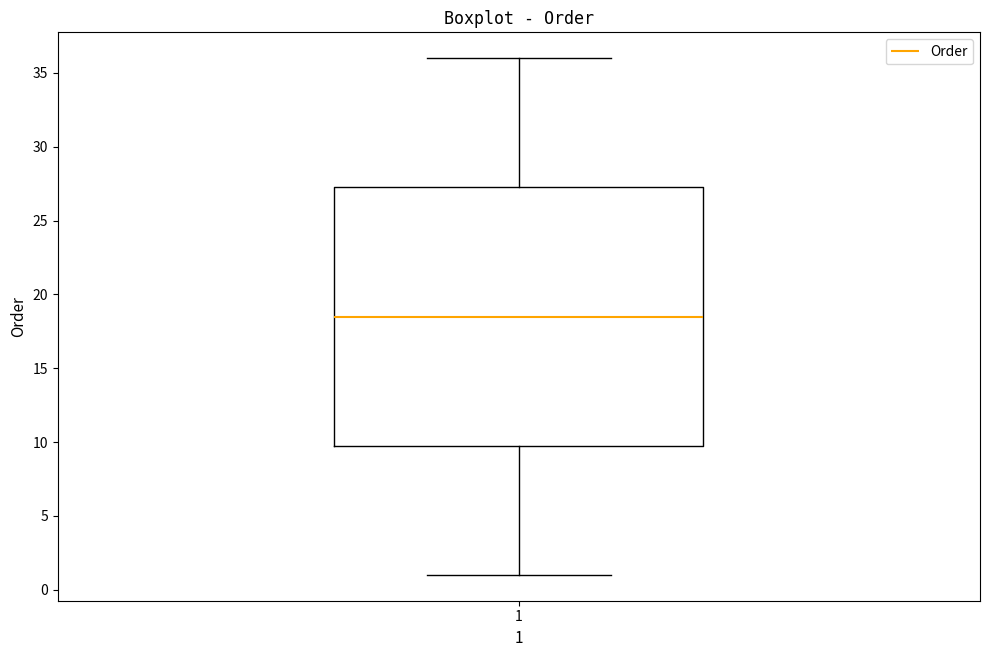

Where does the upper whisker of the box at x = 1 end on the y-axis? The values are not printed on the chart, so give them approximately, as read against the axis.

36.0